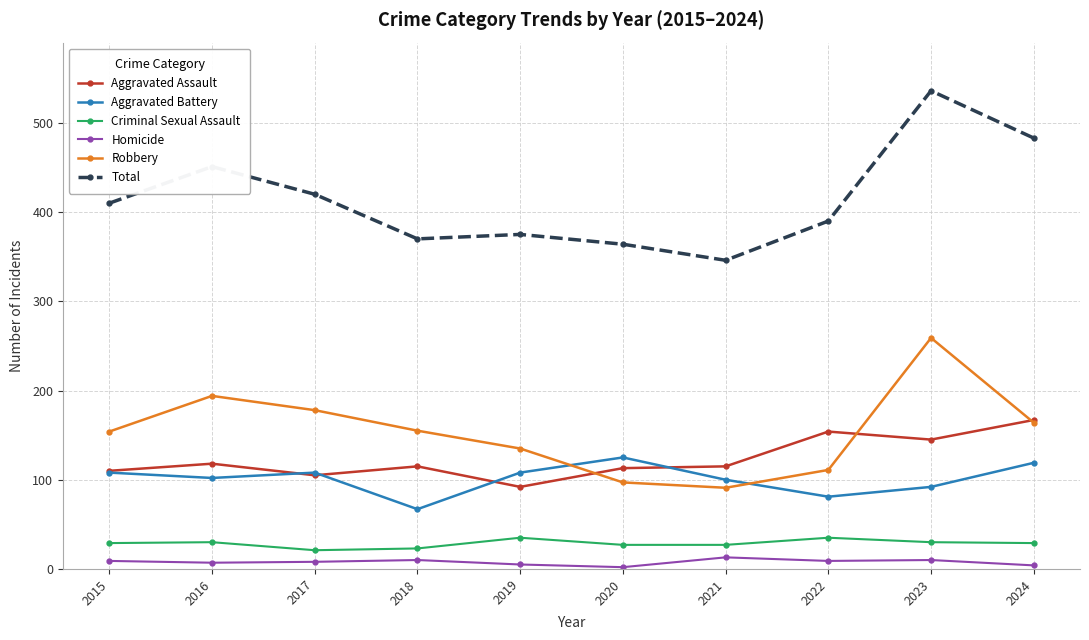

The Aggravated Battery series shows 65 at 2021. True or false?

False